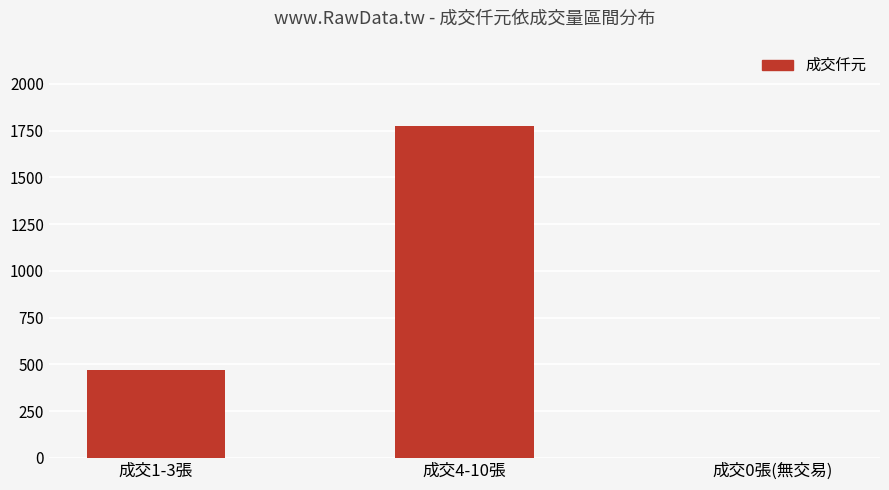

Is it true that the value at 成交4-10張 is 1773?

True